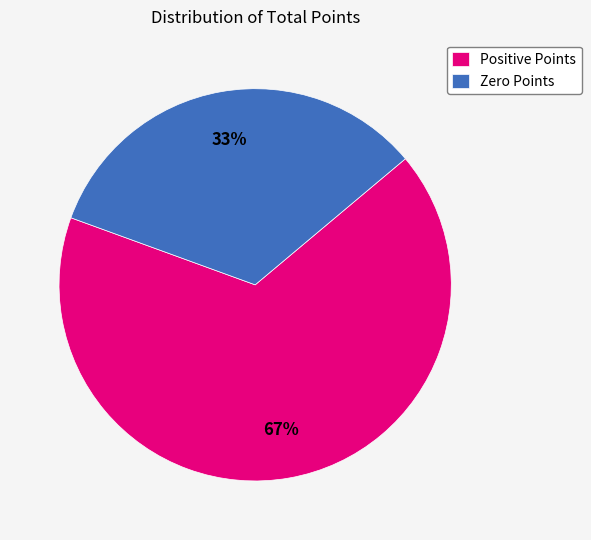

Combined, do Zero Points and Positive Points account for over 50%?

Yes